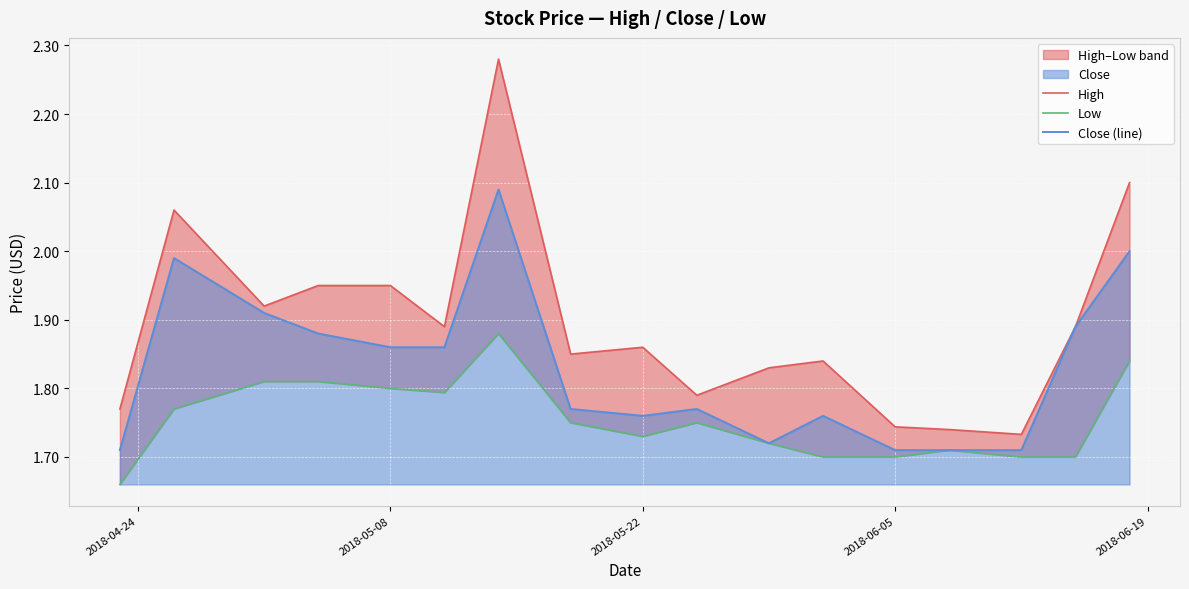

True or false: High has a value of 1.7 at 2018-06-05.

True